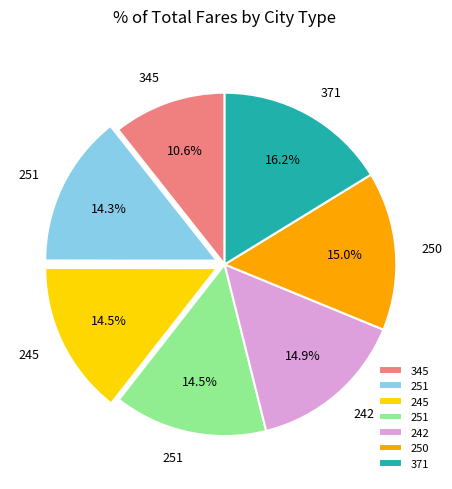

Is there a majority slice in this chart?

No